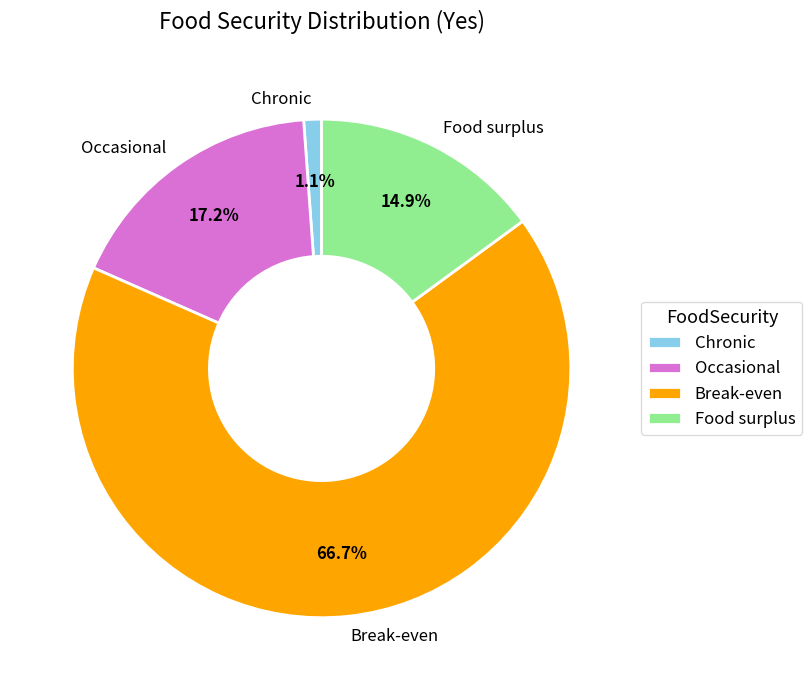

Which has a higher value, Break-even or Food surplus?

Break-even